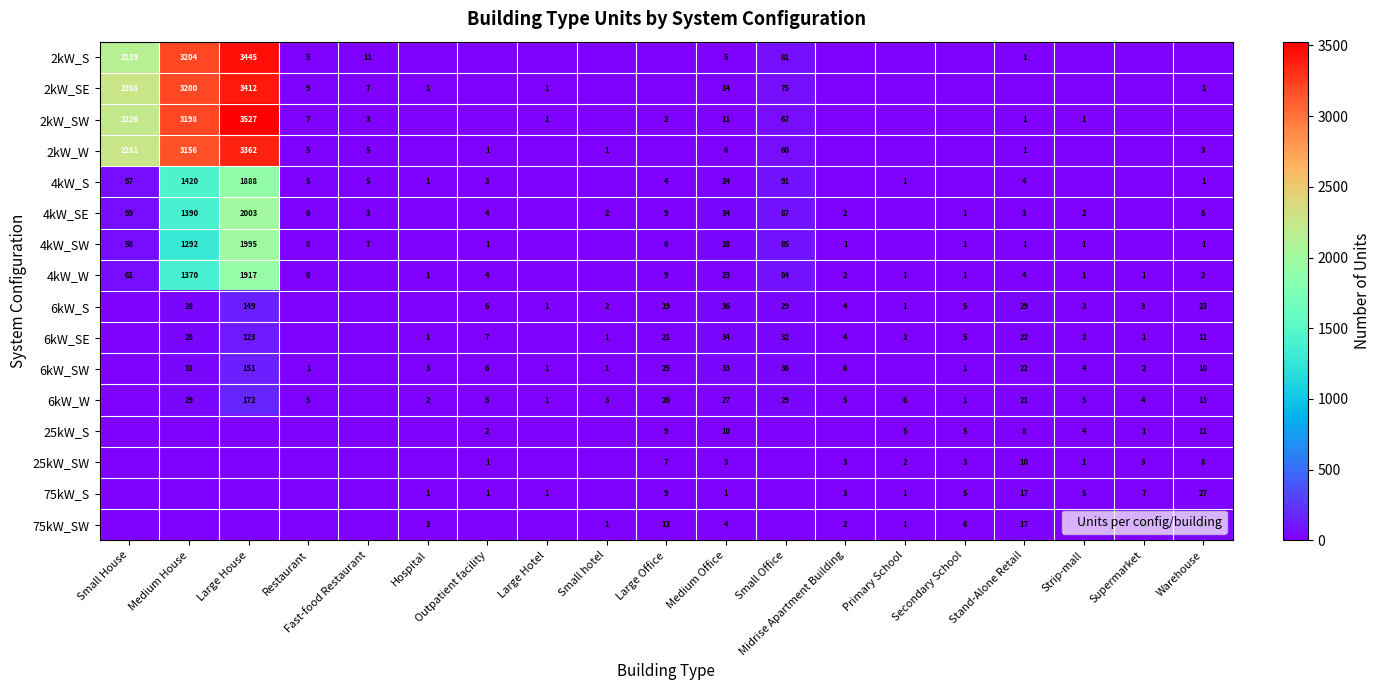

What is the sum of the 6kW_W values at Warehouse and Midrise Apartment Building?

18